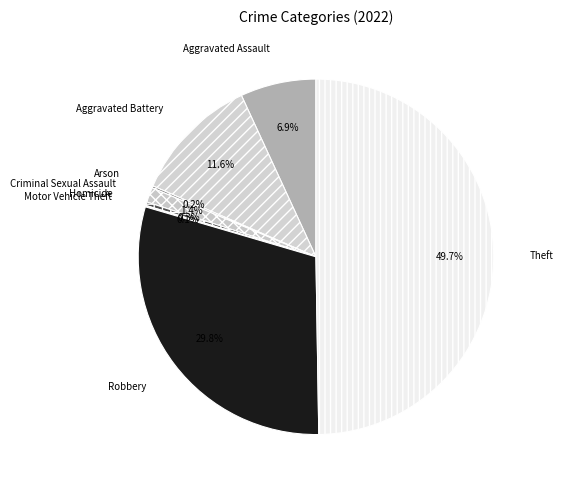

Between Robbery and Homicide, which is larger?

Robbery